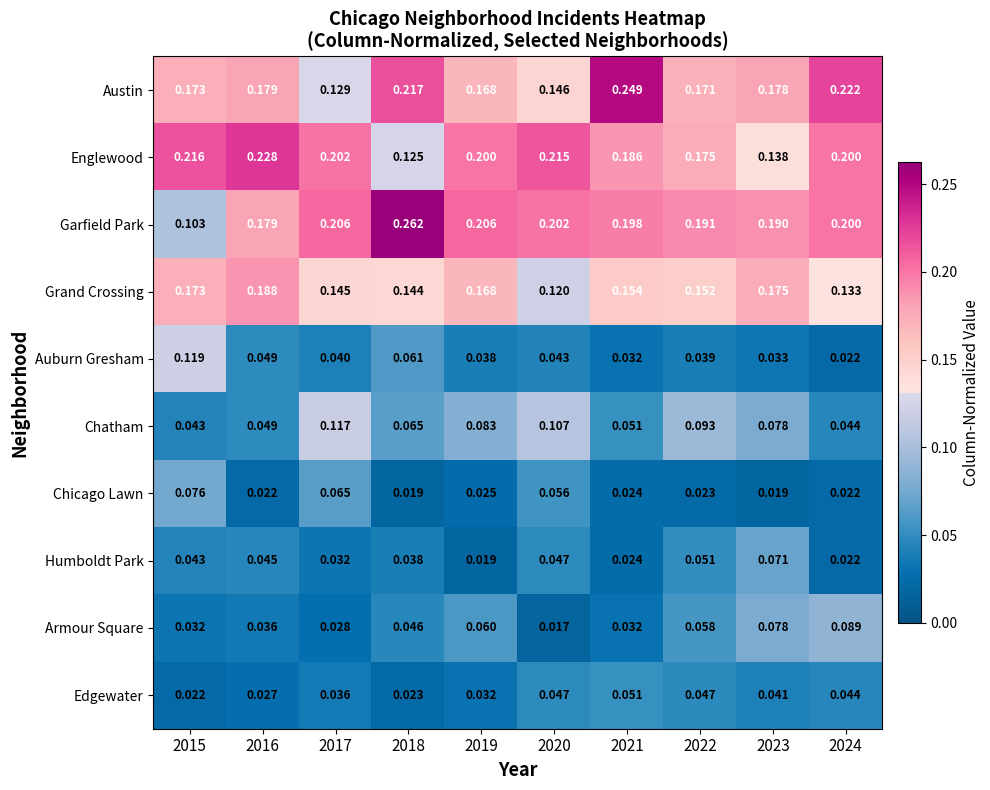

What is the difference between the highest and lowest values at 2019?

0.2